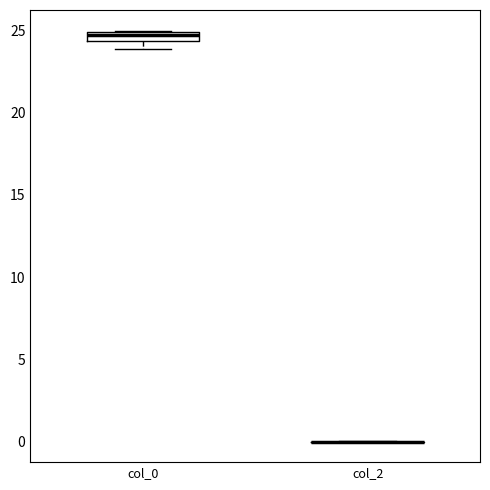

Comparing the boxes themselves (not the whiskers), which one is the tallest?

col_0